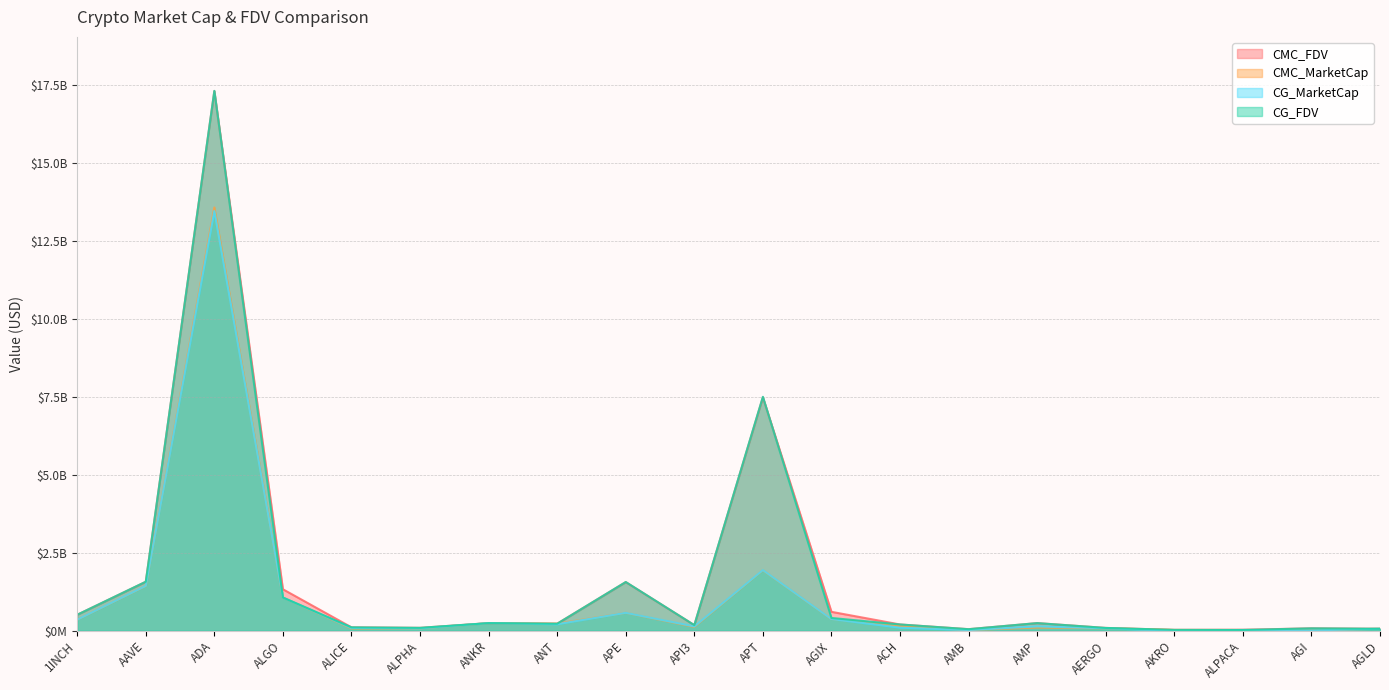

How many series are shown in this chart?

4